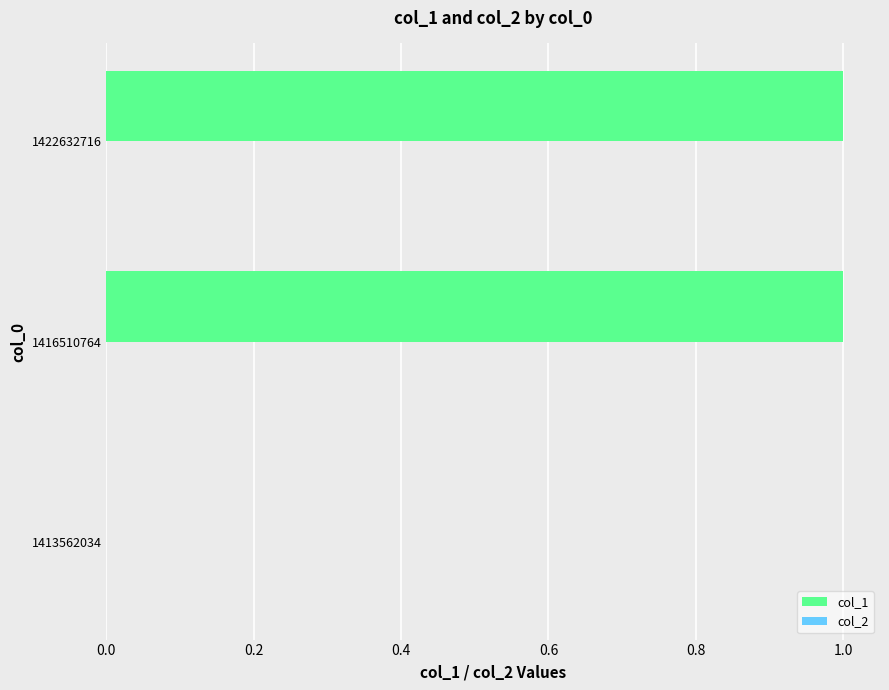

The value at 1413562034 is 0. True or false?

True